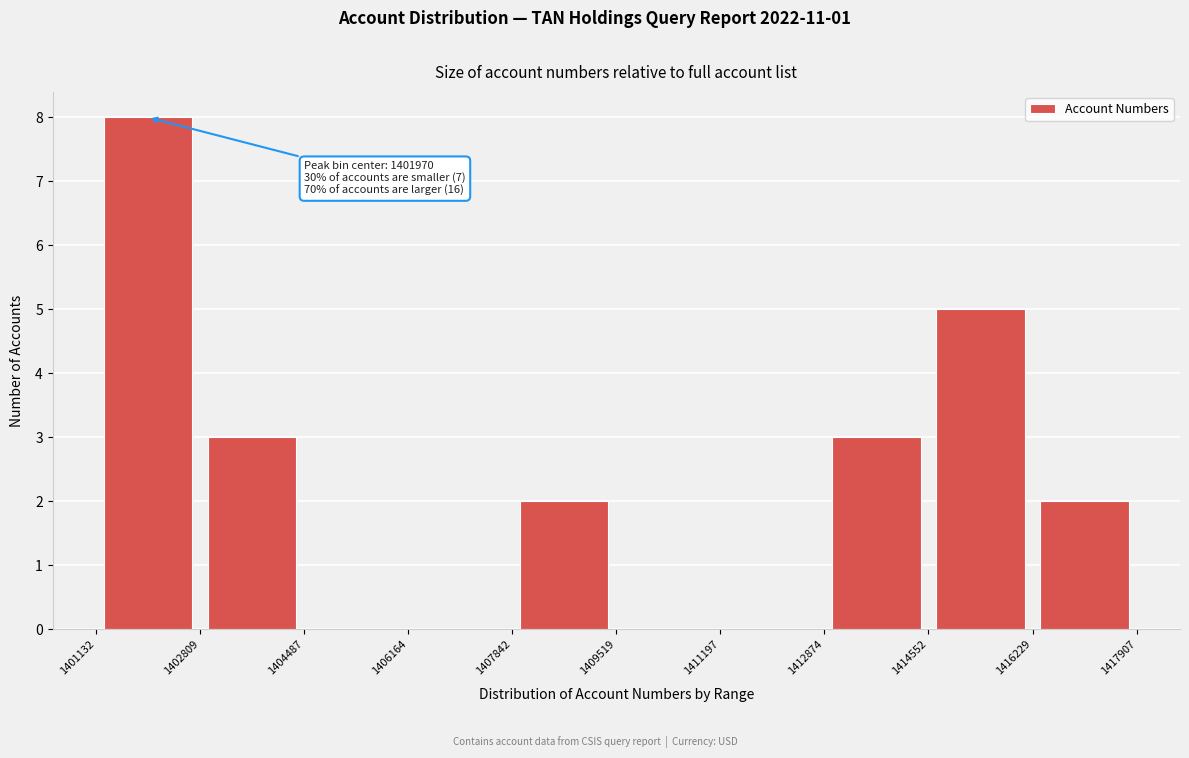

Which range on the x-axis has the tallest bar?

1401132 to 1402809